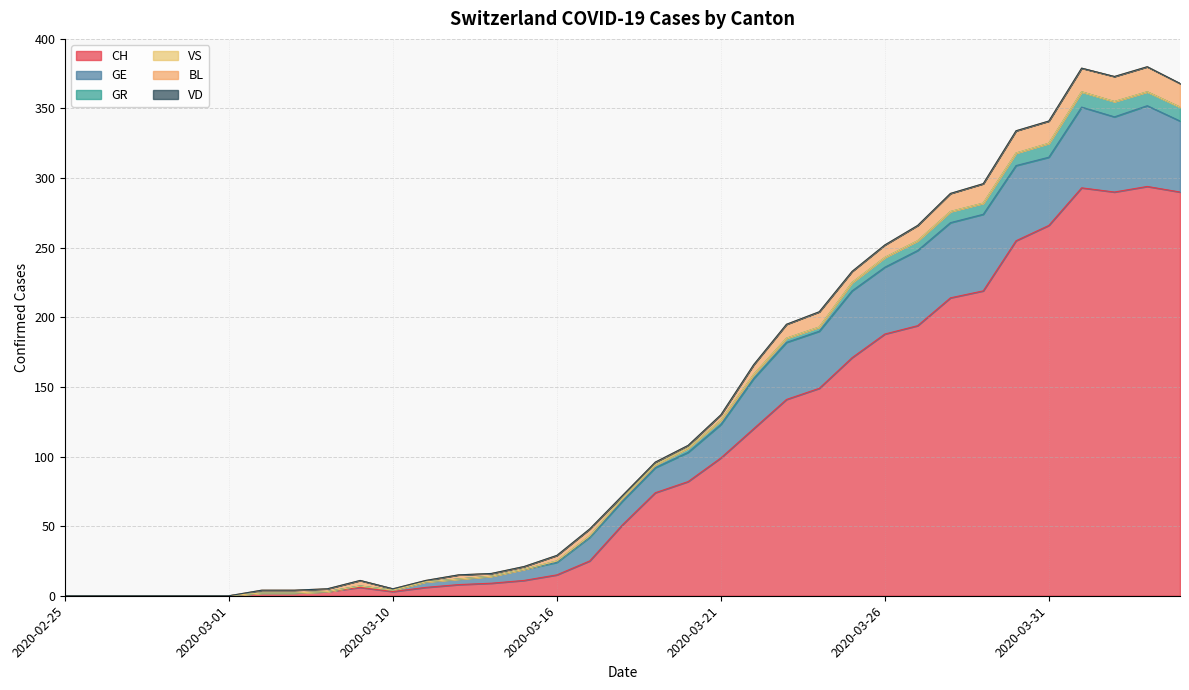

How many categories are shown in the chart?

35